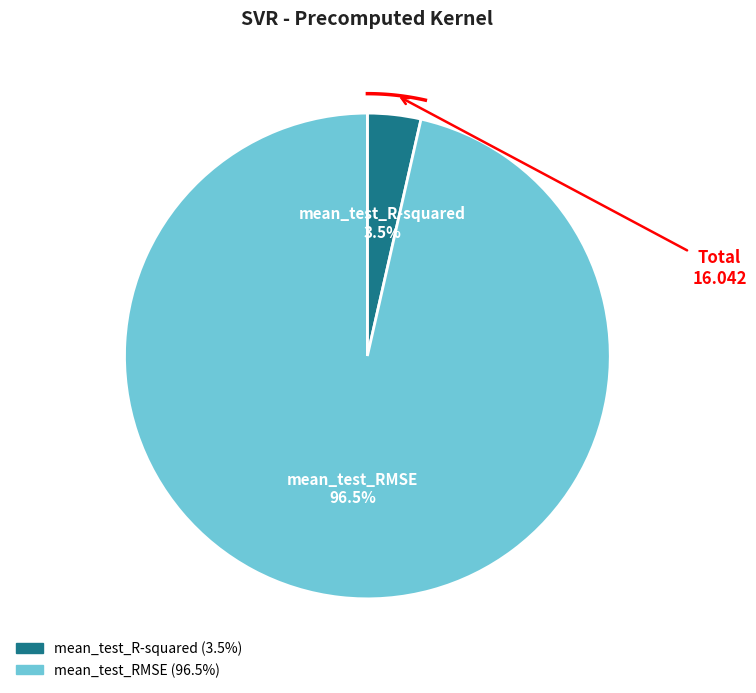

Is it true that mean_test_R-squared is 4% of the pie?

True